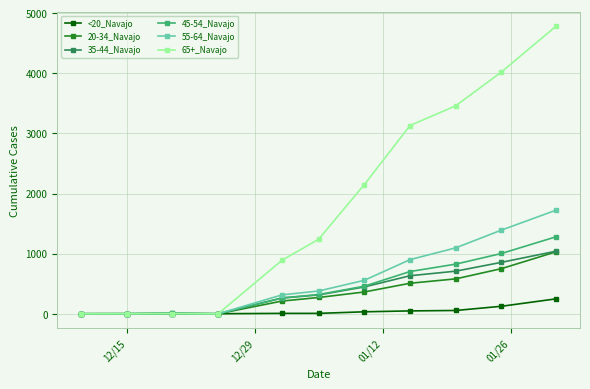

At how many categories does at least one series exceed 2093?

5